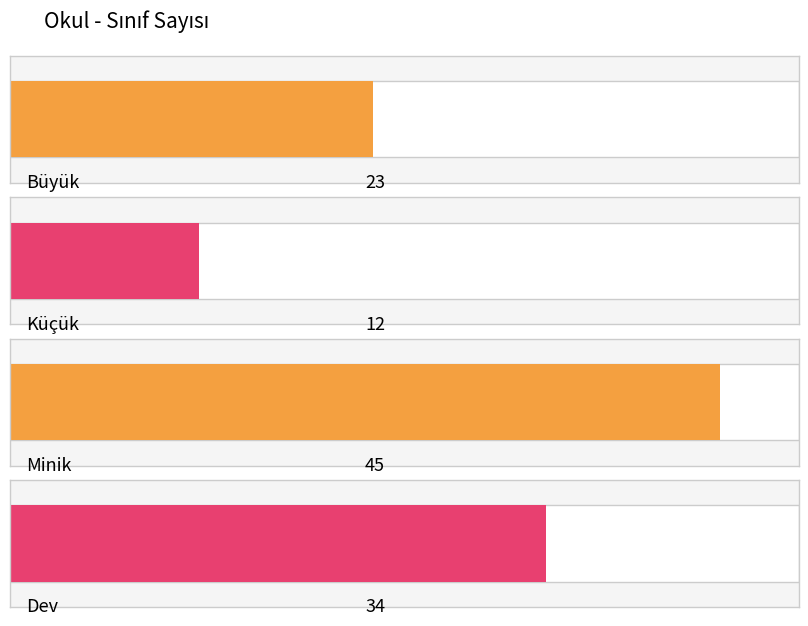

List the labels in order of value, smallest first.

Küçük, Büyük, Dev, Minik